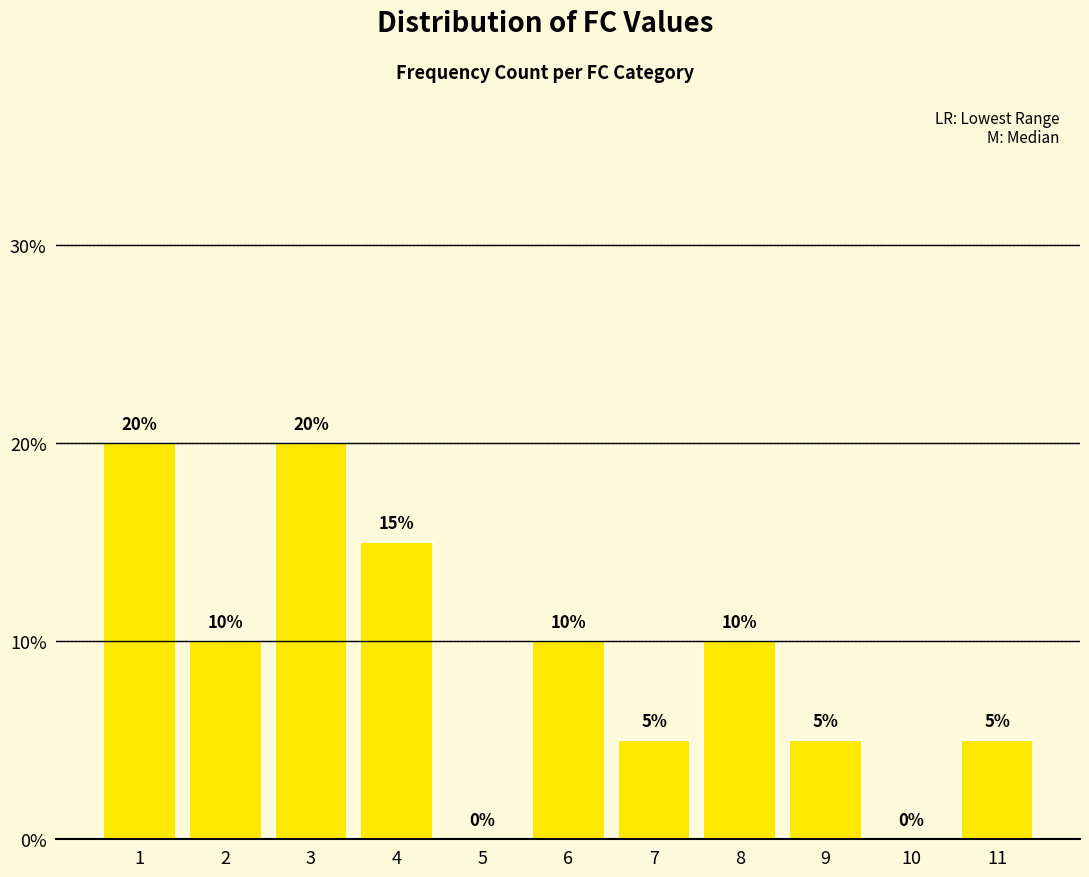

Are the bars horizontal?

No